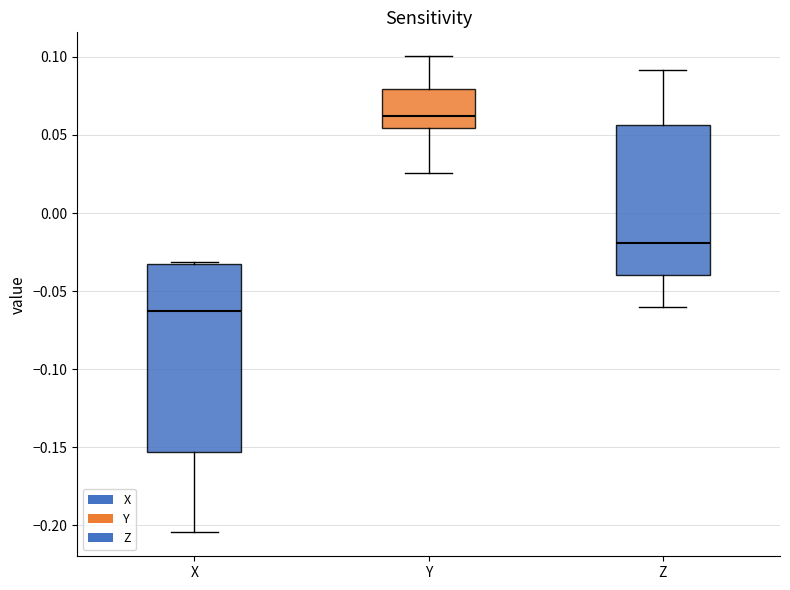

Reading left to right, transcribe this box plot: for each box, give where its median line is, the range the box spans, and where its two whiskers end, as read against the y-axis. The values are not printed on the chart, so give them approximately, as read against the axis.

X: median -0.065, box -0.155 to -0.035, whiskers -0.205 to -0.030
Y: median 0.060, box 0.055 to 0.080, whiskers 0.025 to 0.100
Z: median -0.020, box -0.040 to 0.055, whiskers -0.060 to 0.090